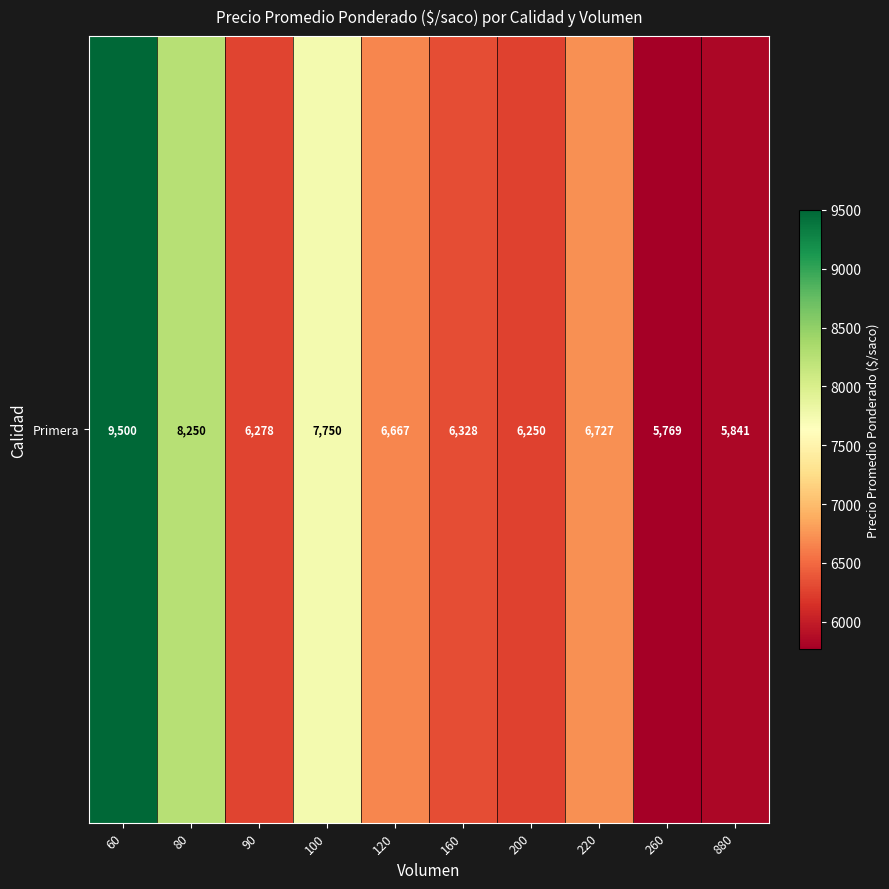

How many categories are shown in the chart?

10